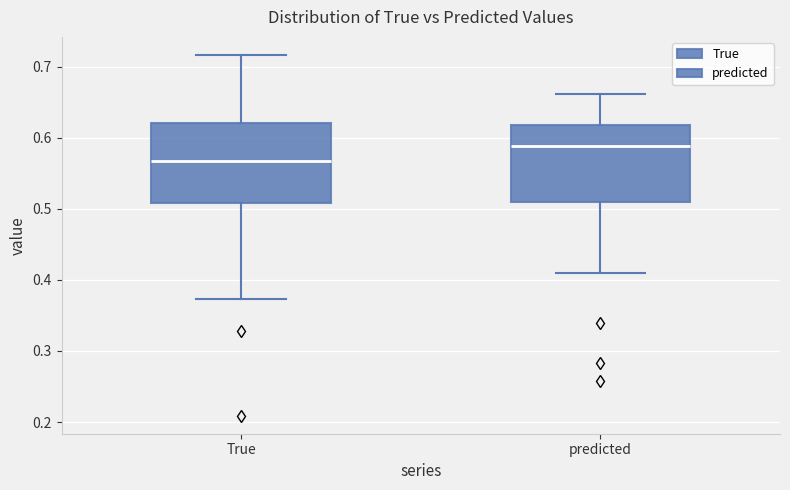

Reading left to right, transcribe this box plot: for each box, give where its median line is, the range the box spans, and where its two whiskers end, as read against the y-axis. The values are not printed on the chart, so give them approximately, as read against the axis.

True: median 0.57, box 0.51 to 0.62, whiskers 0.37 to 0.72
predicted: median 0.59, box 0.51 to 0.62, whiskers 0.41 to 0.66